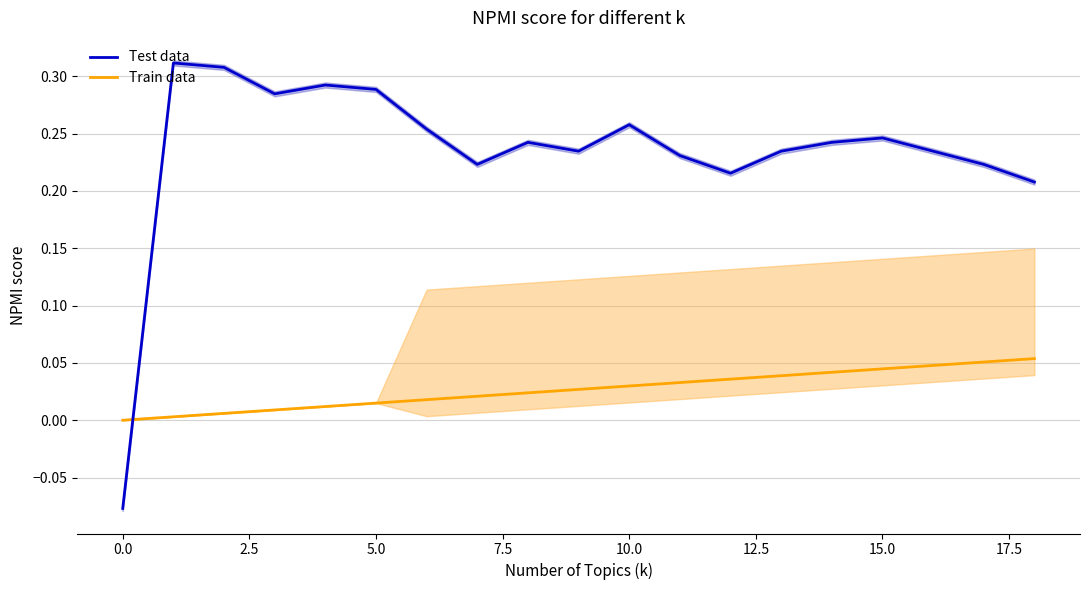

What value does the Test data series have at 14?

0.2